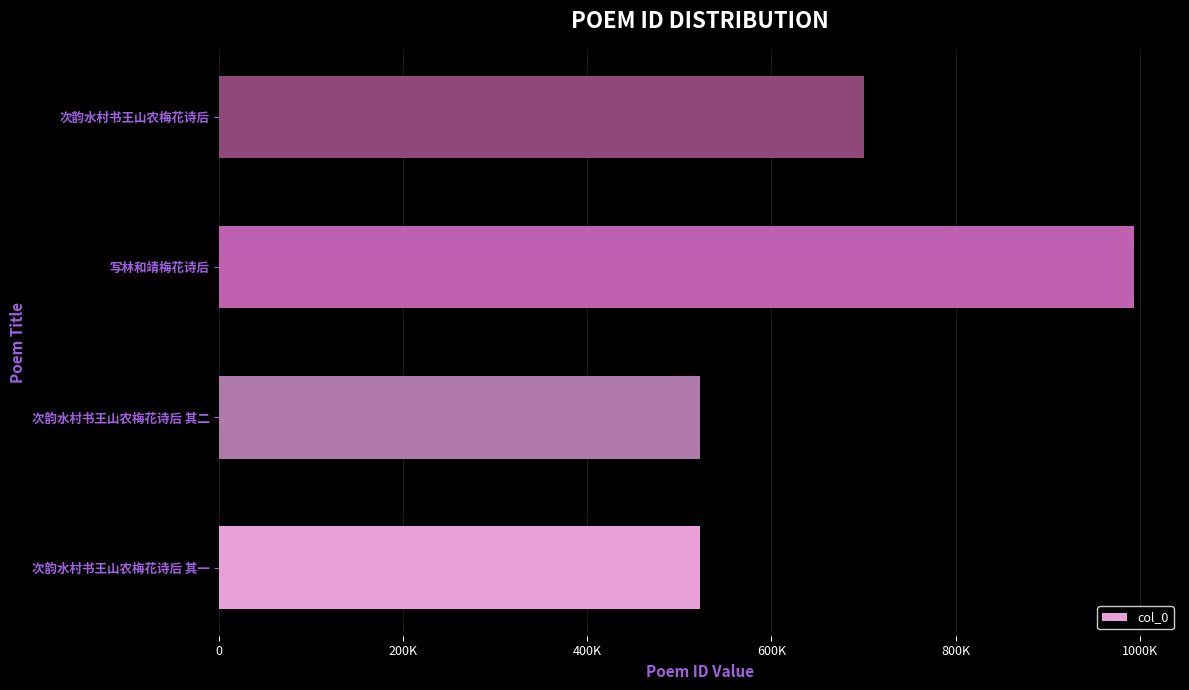

What is the greatest value displayed?

994195